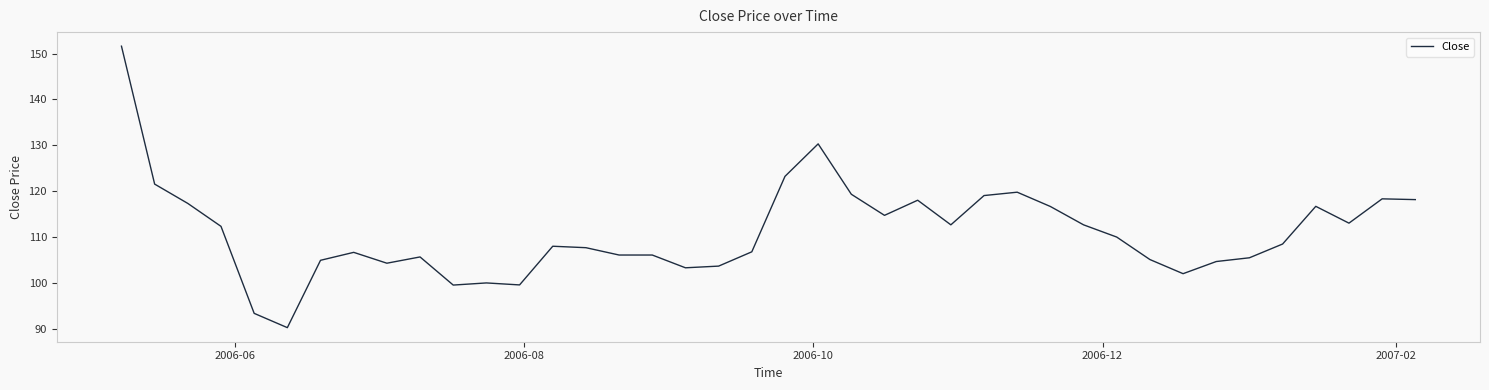

What is the maximum value shown in the chart?

151.6